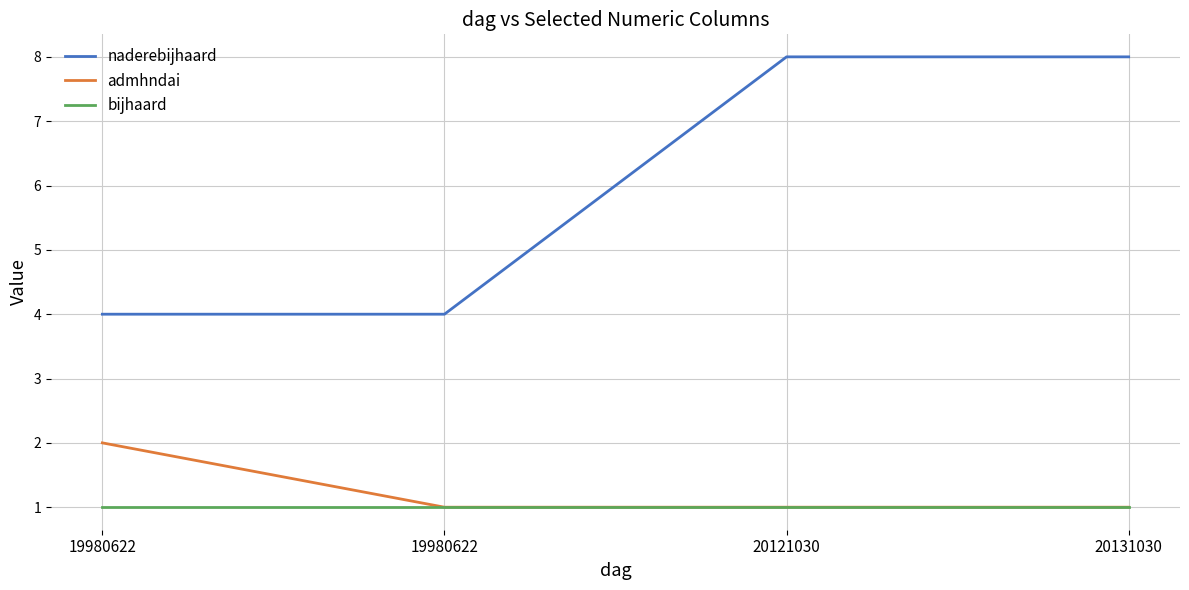

Is this an area chart (filled region under the line)?

No